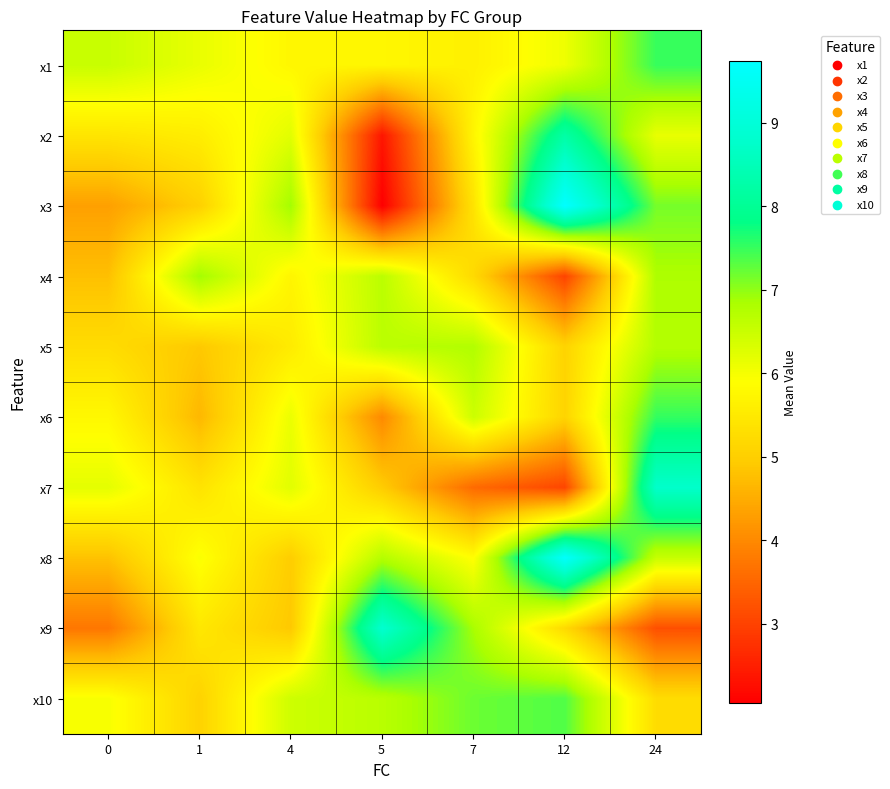

At which category is the sum across all series the highest?

24